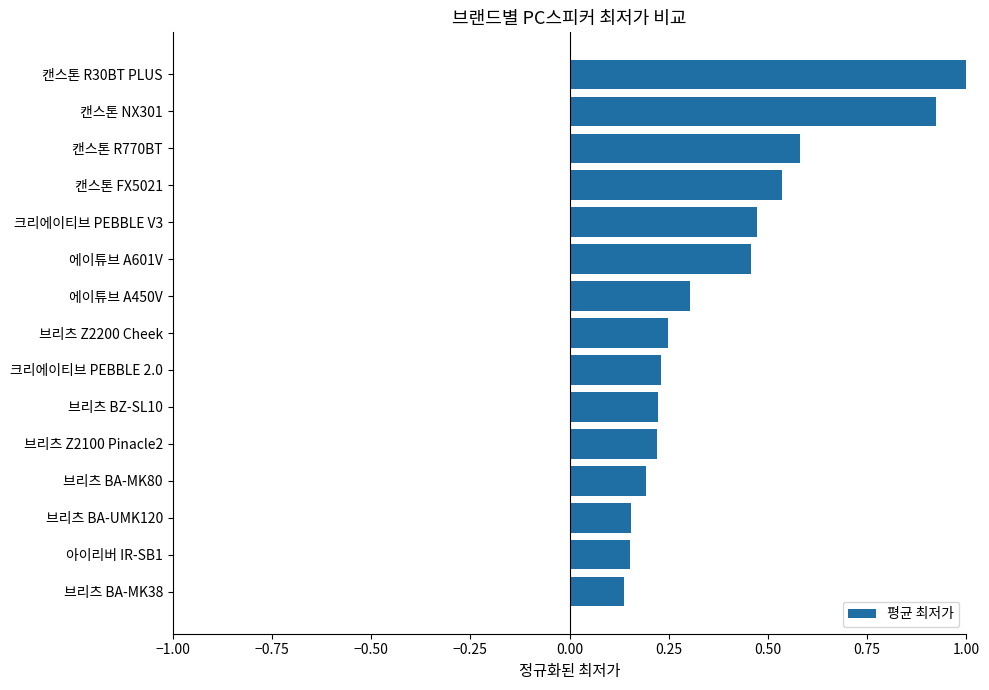

What is the difference between the values at 캔스톤 FX5021 and 브리츠 BA-MK38?

0.4